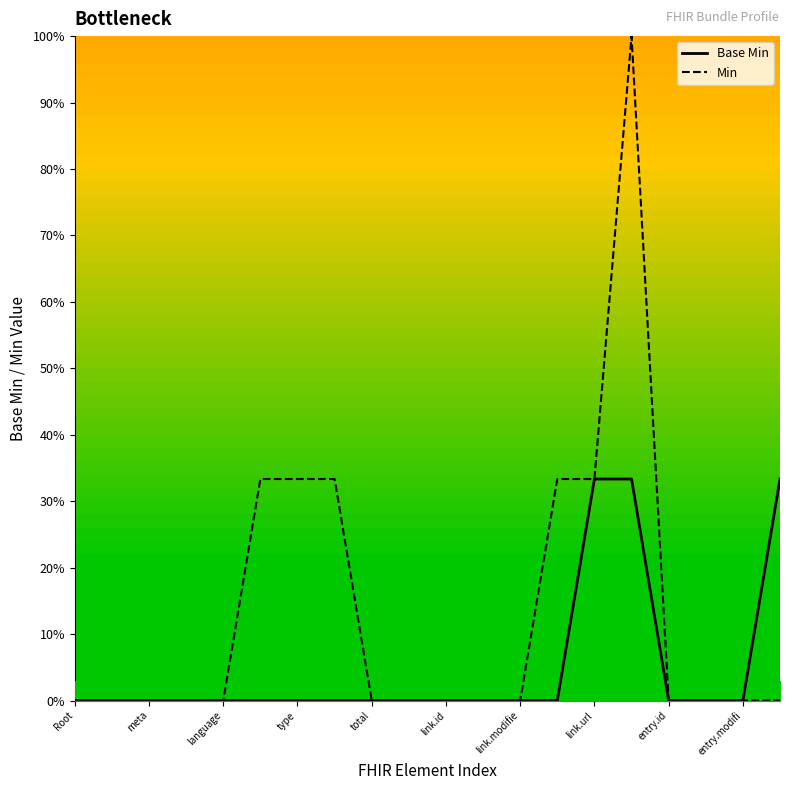

Which series has the largest range (max minus min)?

Min